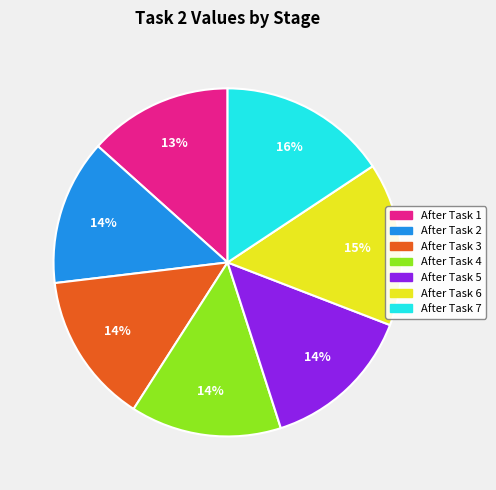

Between After Task 1 and After Task 4, which is larger?

After Task 4